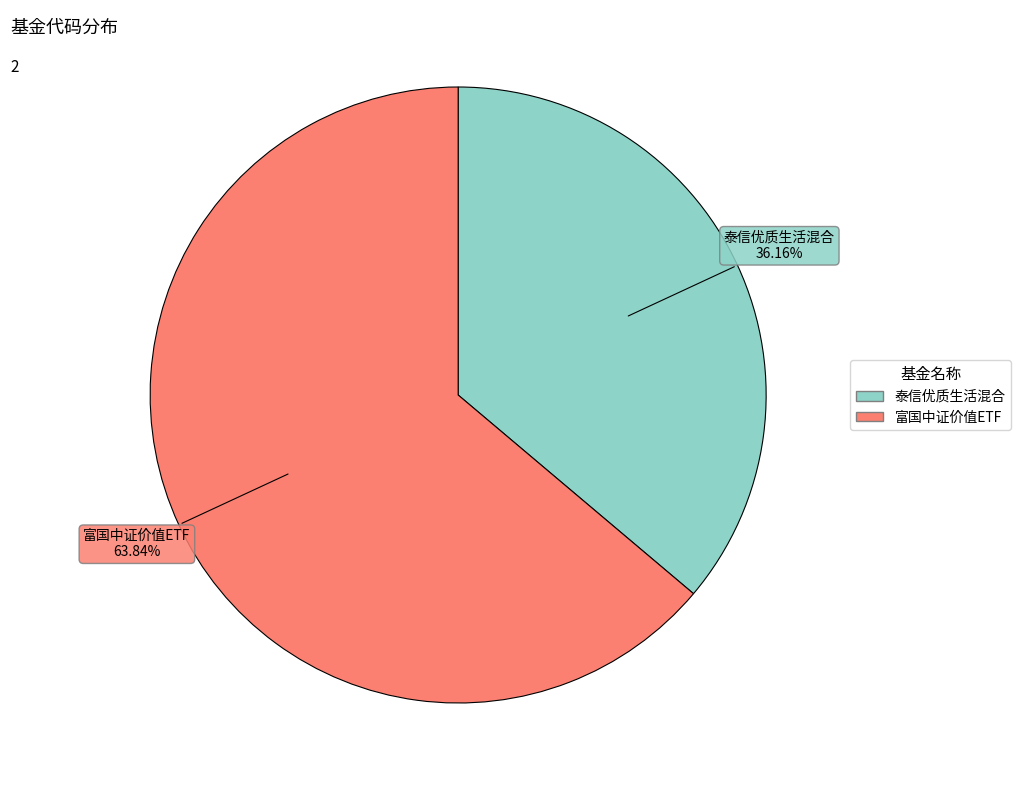

How many segments does this pie chart have?

2